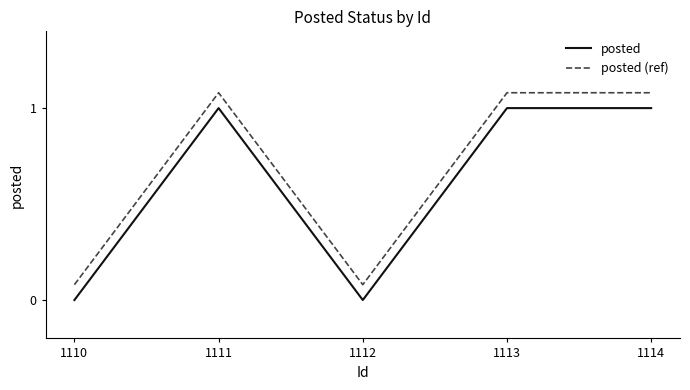

True or false: posted and posted (ref) intersect in this chart.

False